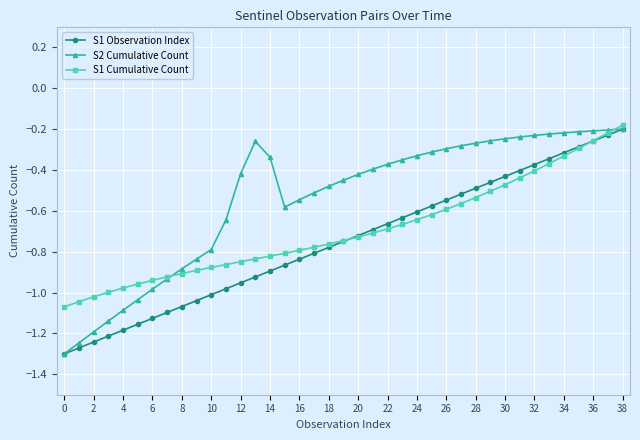

List the series in order of their overall mean, lowest first.

S1 Observation Index, S1 Cumulative Count, S2 Cumulative Count